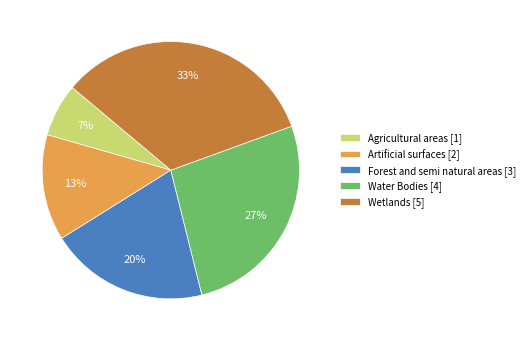

To the nearest percent, what portion does Wetlands represent?

33%